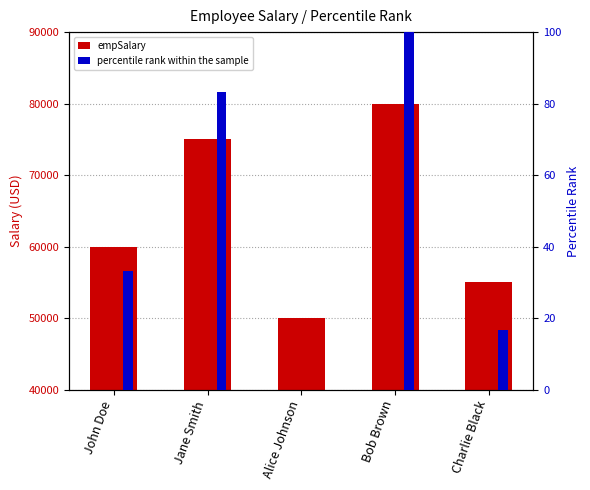

Between Jane Smith and Charlie Black, which series saw the biggest shift?

empSalary